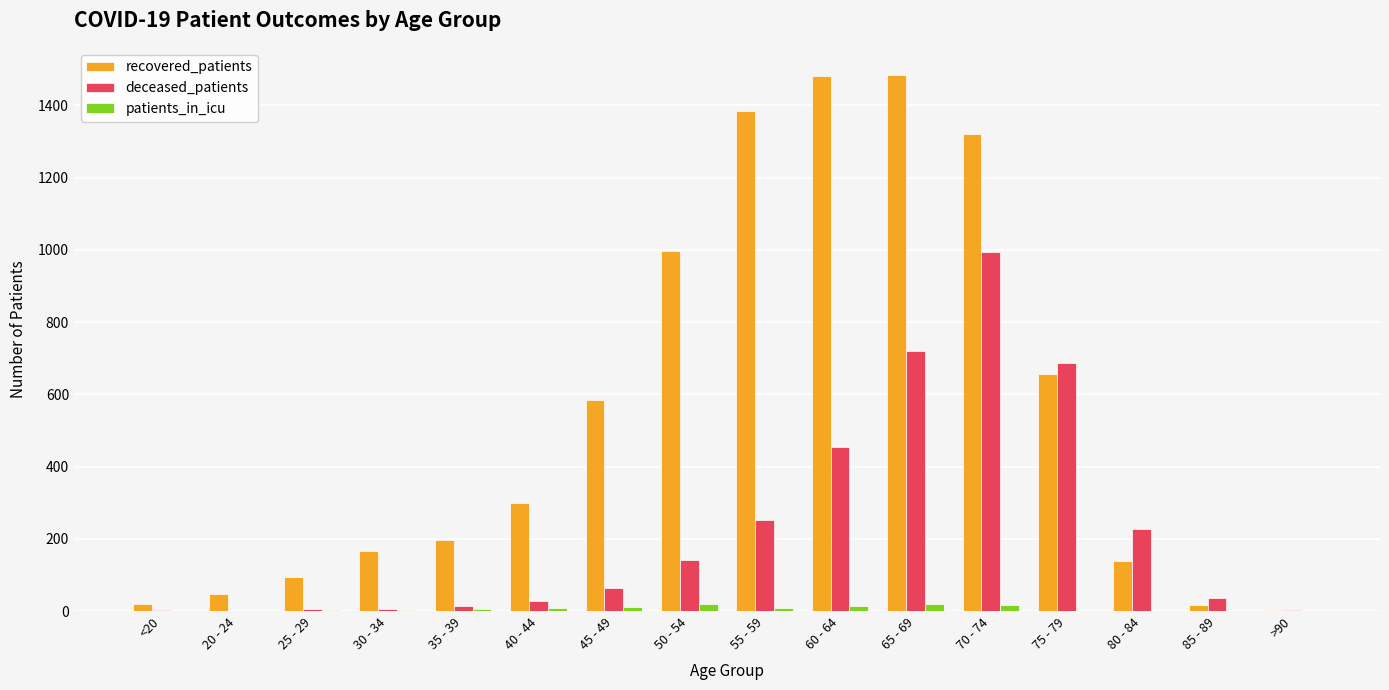

Which series has the largest total across all categories?

recovered_patients